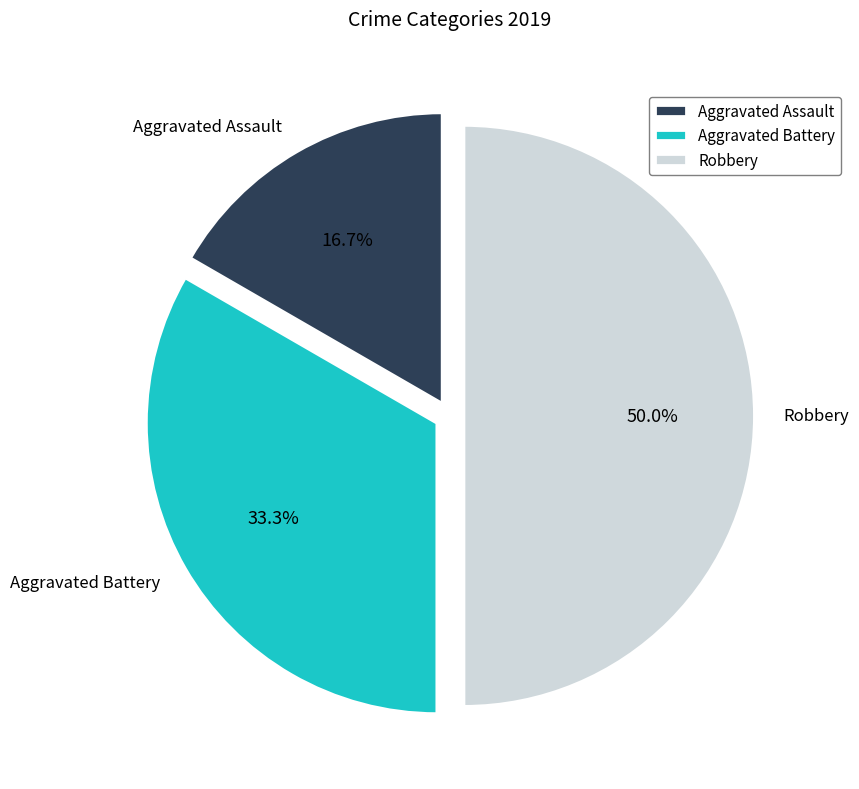

What is the total percentage of Aggravated Assault and Aggravated Battery?

50.0%